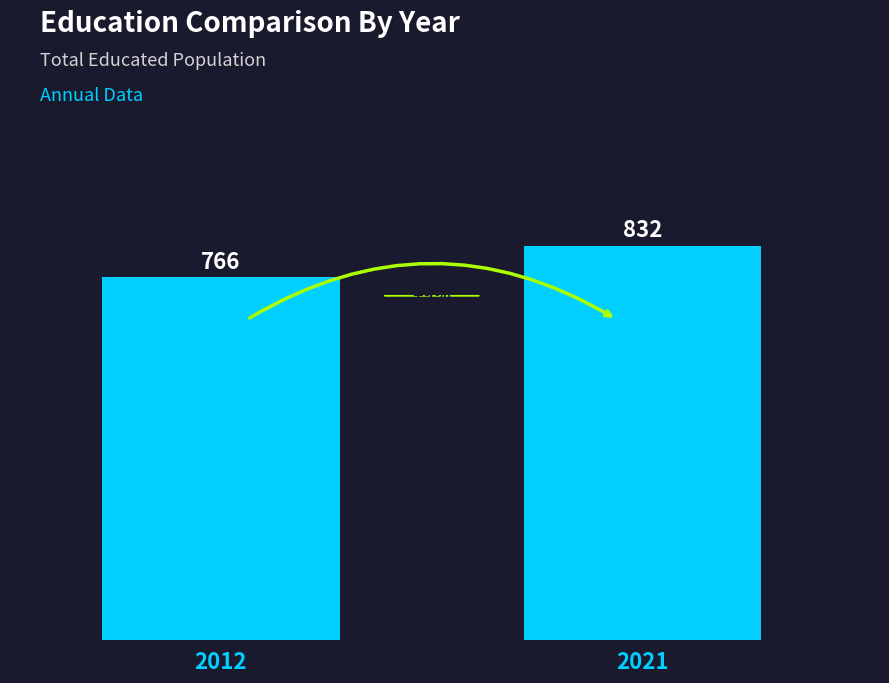

Reading left to right, list all the values displayed in this chart.

2012=766	2021=832